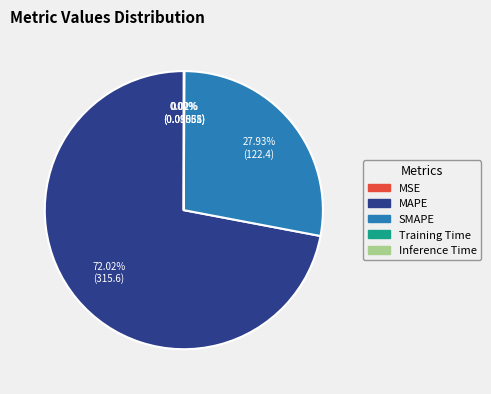

What is the total percentage of MAPE and SMAPE?

100.0%